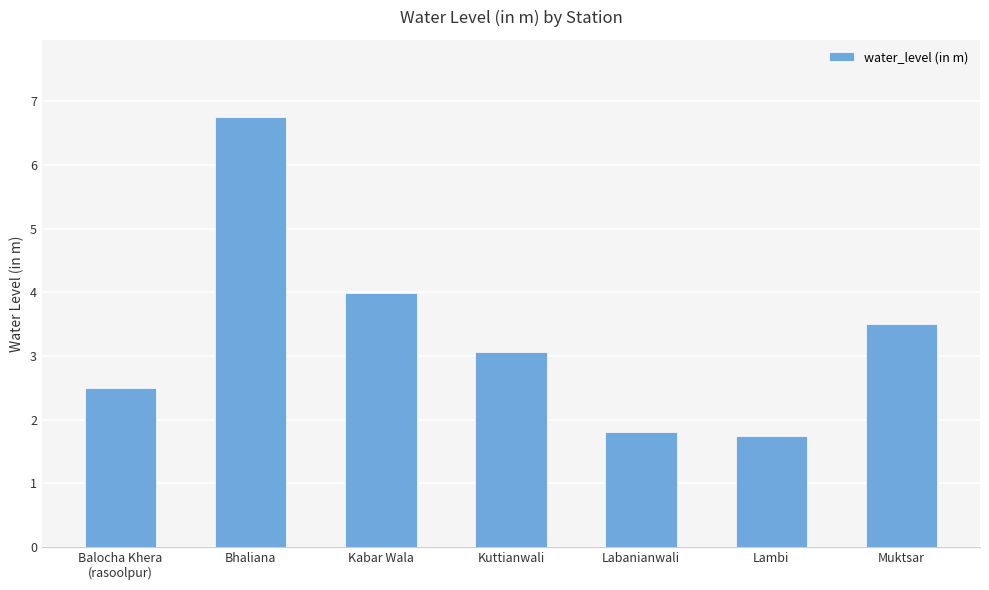

How many distinct data groups are displayed?

1